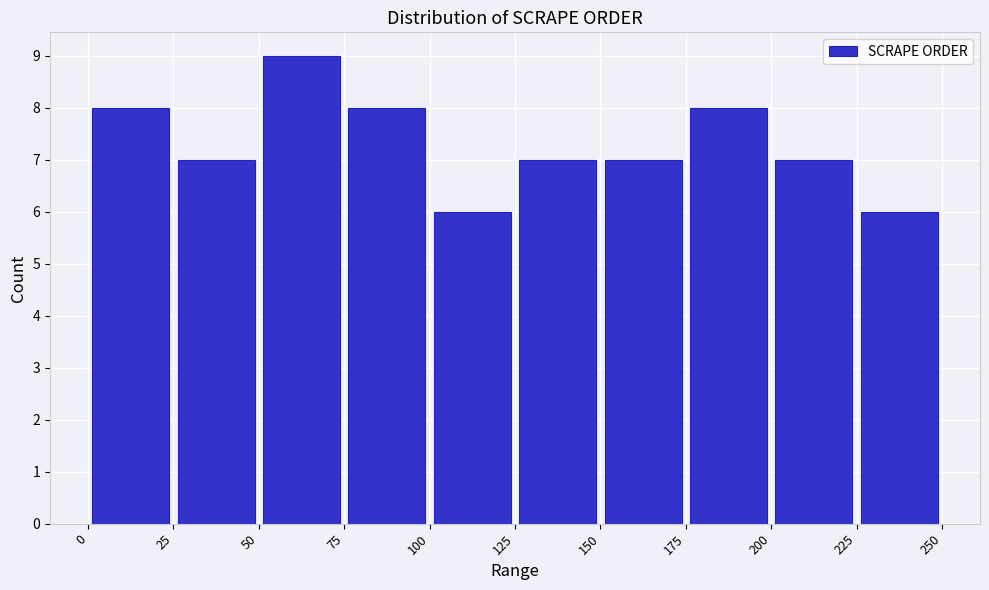

Reading left to right, transcribe this chart: for each bar, give the range it covers on the x-axis and its height. The values are not printed on the chart, so give them approximately, as read against the axis.

0 to 25: 8
25 to 50: 7
50 to 75: 9
75 to 100: 8
100 to 125: 6
125 to 150: 7
150 to 175: 7
175 to 200: 8
200 to 225: 7
225 to 250: 6